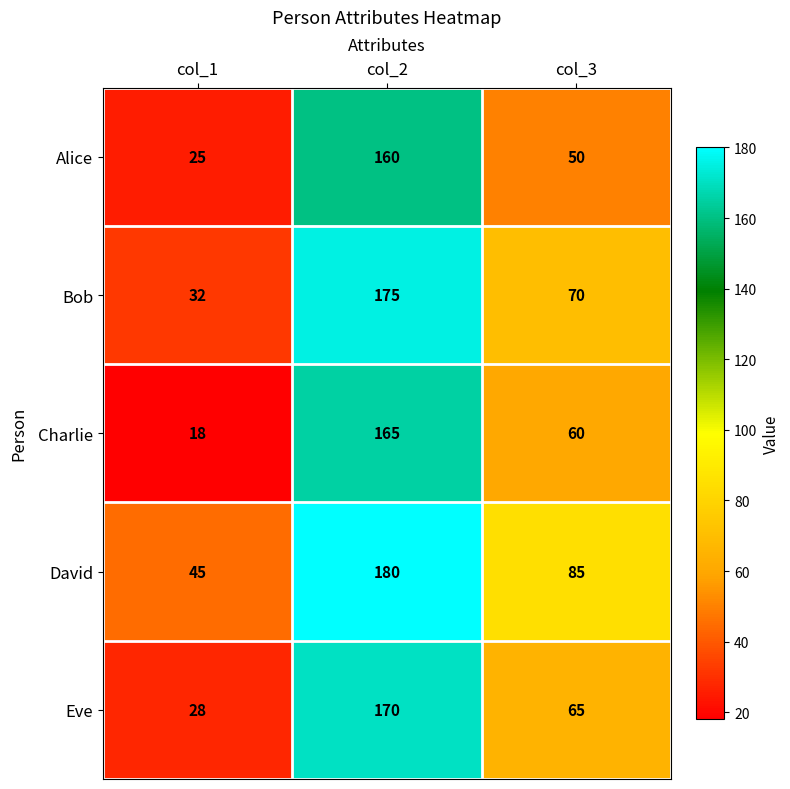

Between col_1 and col_3, which series saw the biggest shift?

Charlie